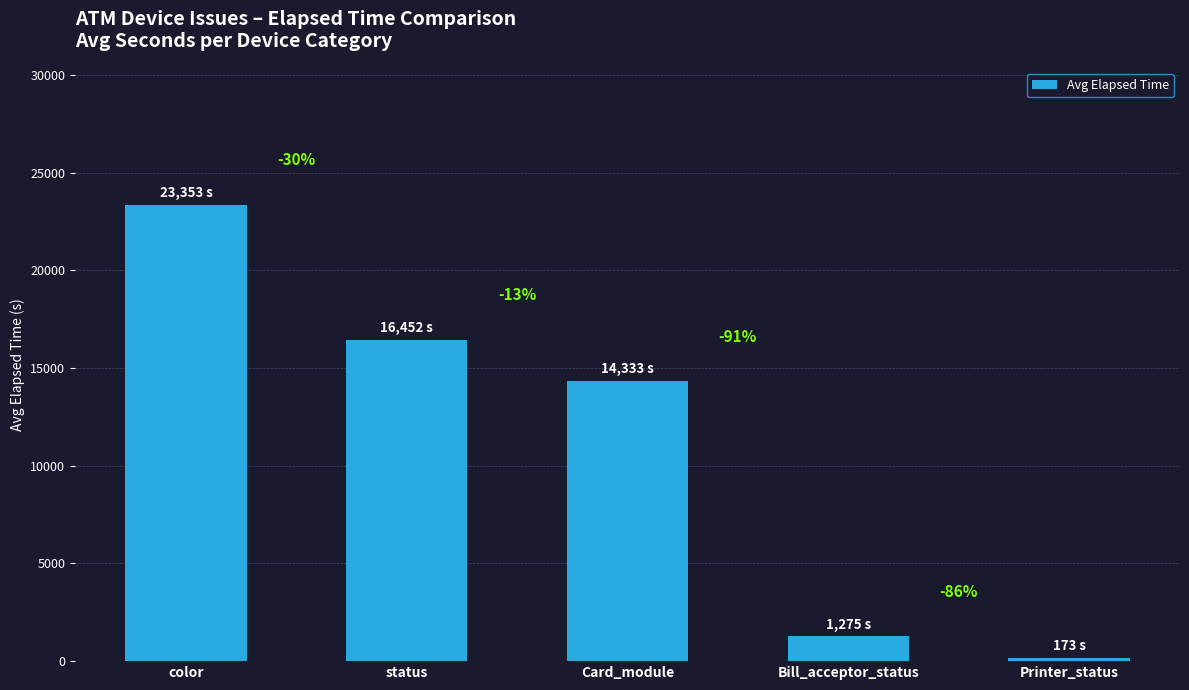

What is the difference between the values at color and Card_module?

9020